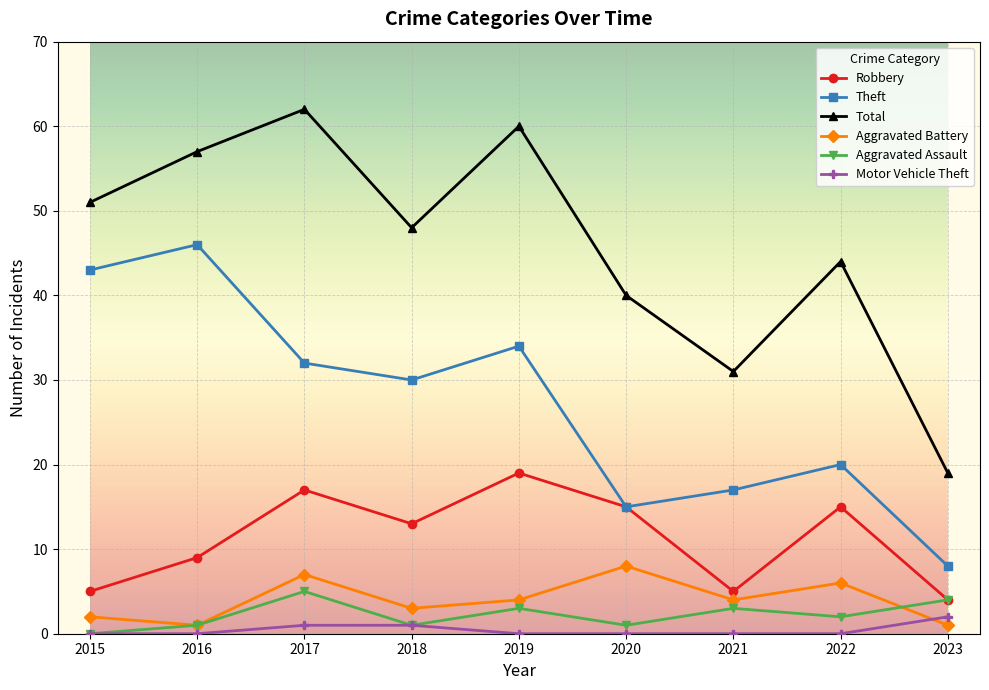

Does the chart display data point markers on the line(s)?

Yes